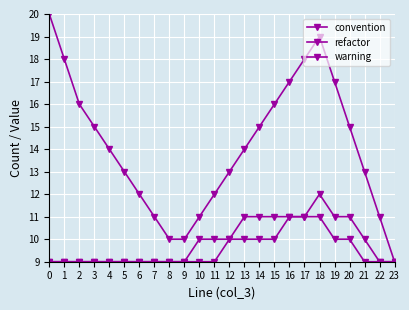

Does the chart display data point markers on the line(s)?

Yes